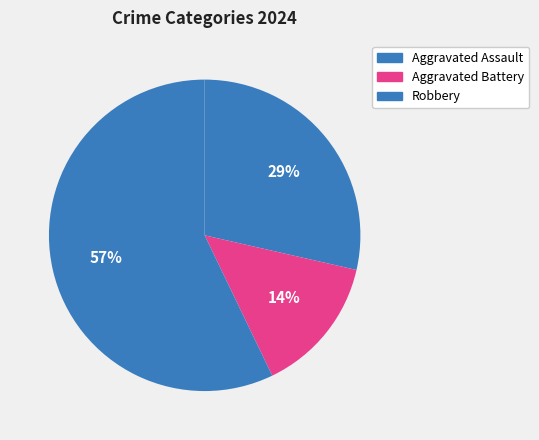

The Robbery slice represents 69% of the pie. True or false?

False